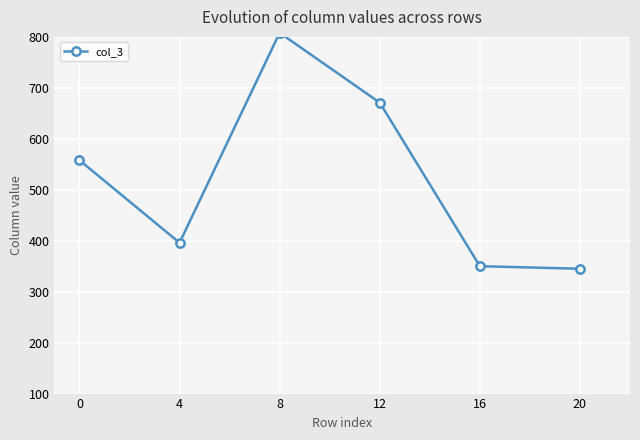

What is the difference between the values at 20 and 12?

326